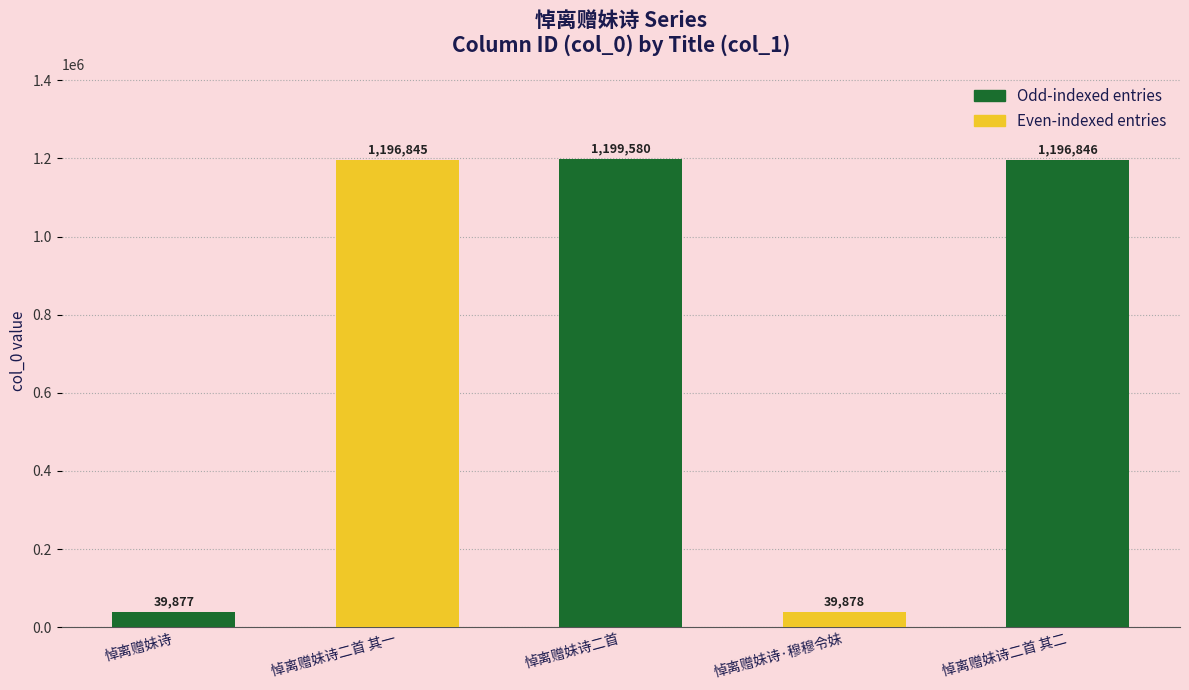

What is the approximate value at 悼离赠妹诗二首 其二?

1196846